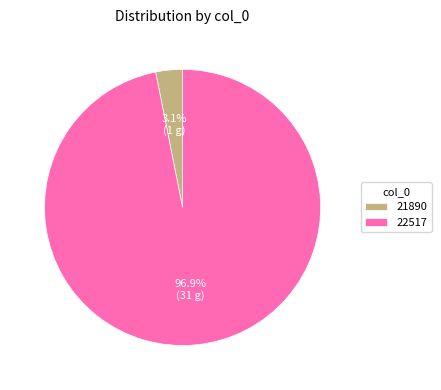

Do 22517 and 21890 together represent more than half of the pie?

Yes